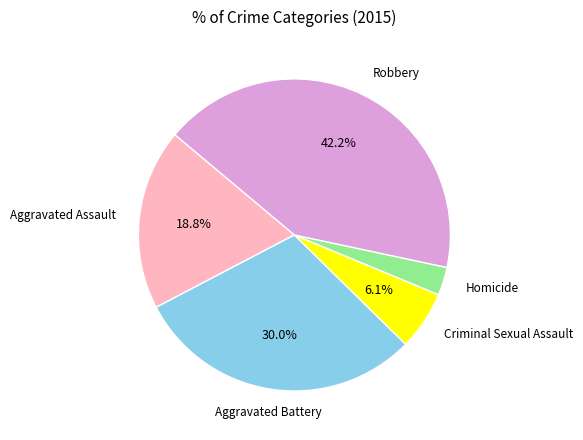

To the nearest percent, what is the average slice percentage?

20%